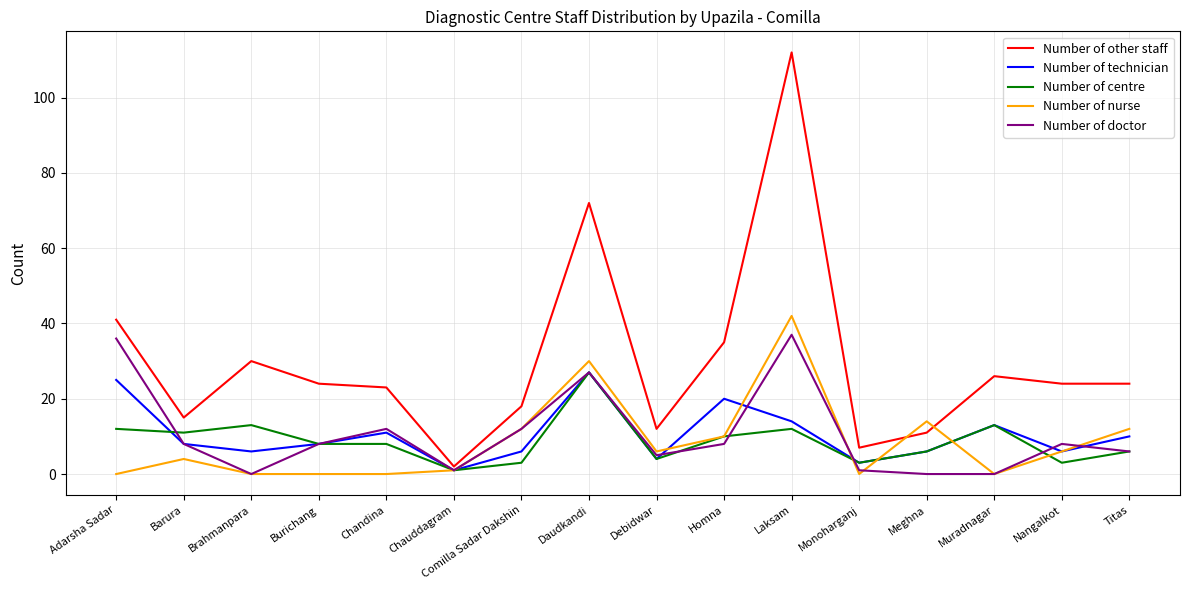

What position from the left is Muradnagar?

14